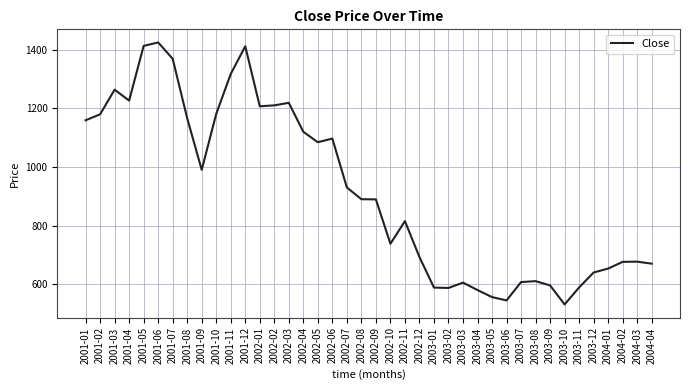

What is the difference between the second highest and second lowest values?

867.3